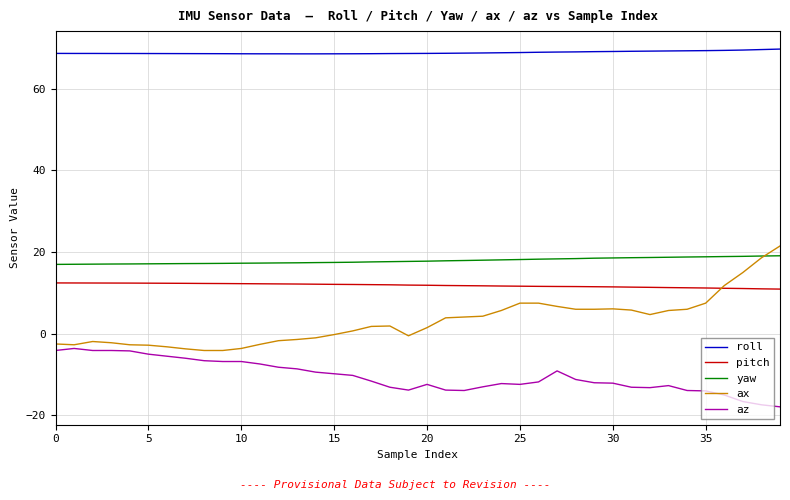

What is the minimum value for yaw?

17.0